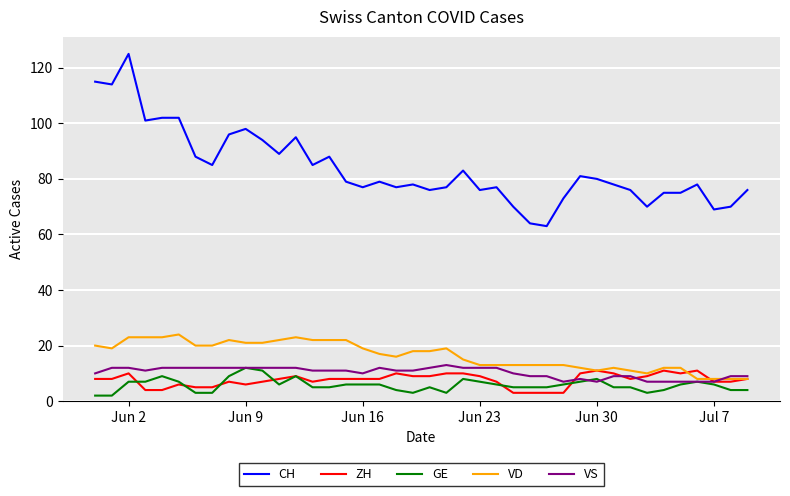

Which series has the largest range (max minus min)?

CH